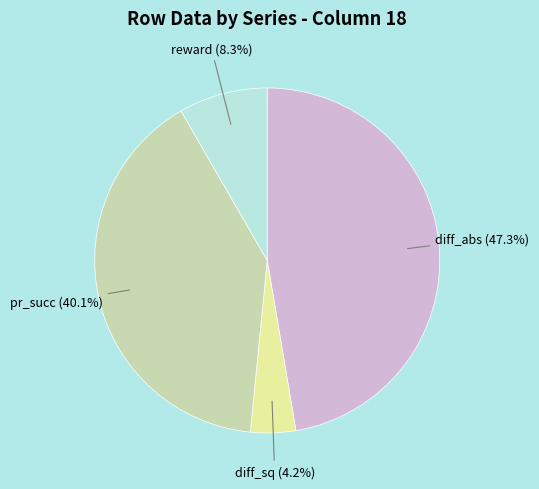

To the nearest percent, what percentage of the pie is reward?

8%